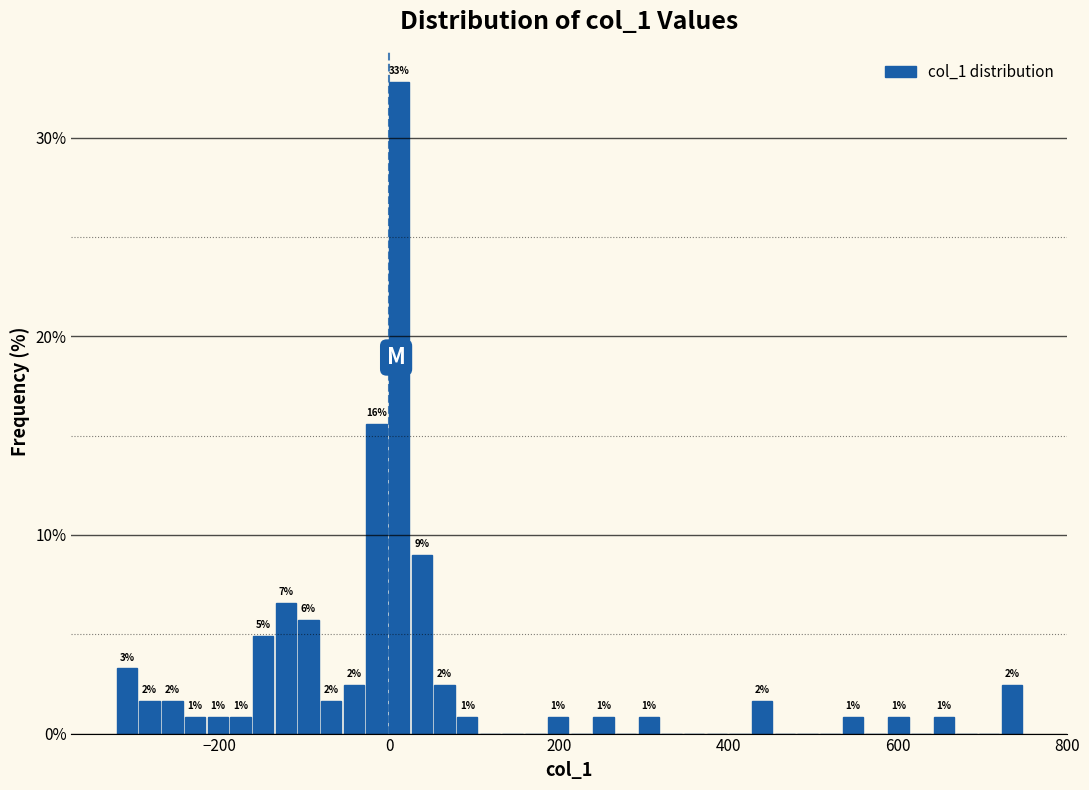

Read against the x-axis, roughly where is the centre of the tallest bar?

20